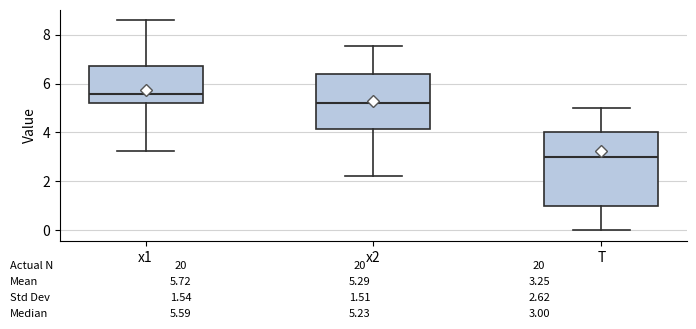

Which box is the tallest, from its lower edge to its upper edge?

T